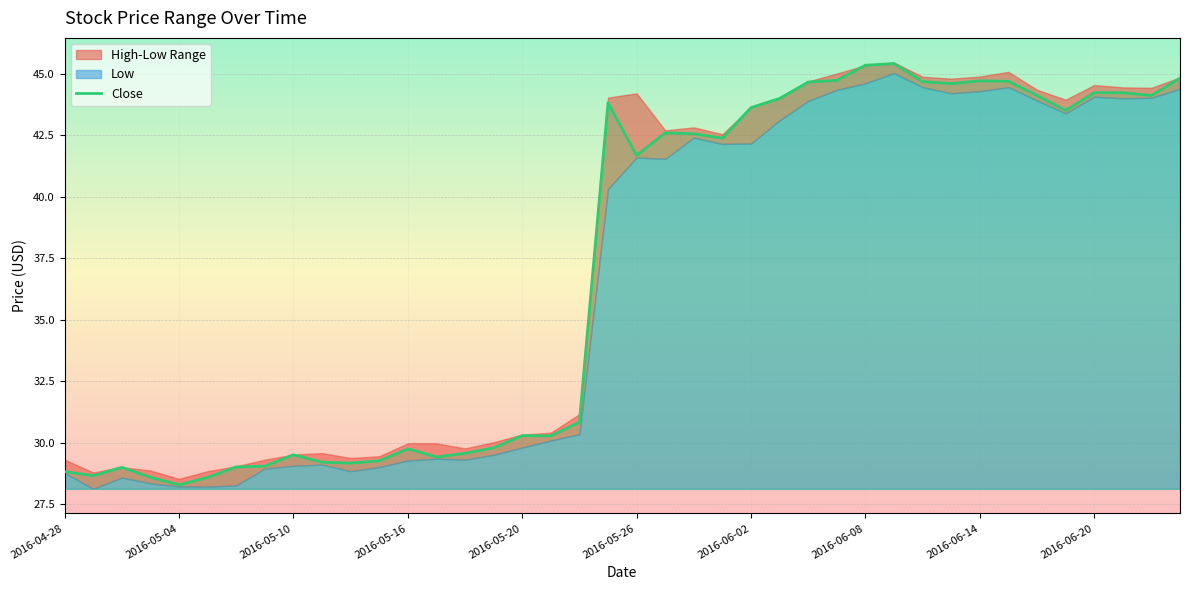

Reading left to right, list all the values displayed in this chart.

28.8	28.7	29.0	28.6	28.3	28.6	29.0	29.0	29.5	29.2	29.2	29.3	29.7	29.4	29.6	29.8	30.3	30.3	30.8	43.8	41.7	42.6	42.6	42.4	43.6	44.0	44.7	44.7	45.3	45.4	44.7	44.6	44.7	44.7	44.1	43.5	44.2	44.2	44.1	44.8